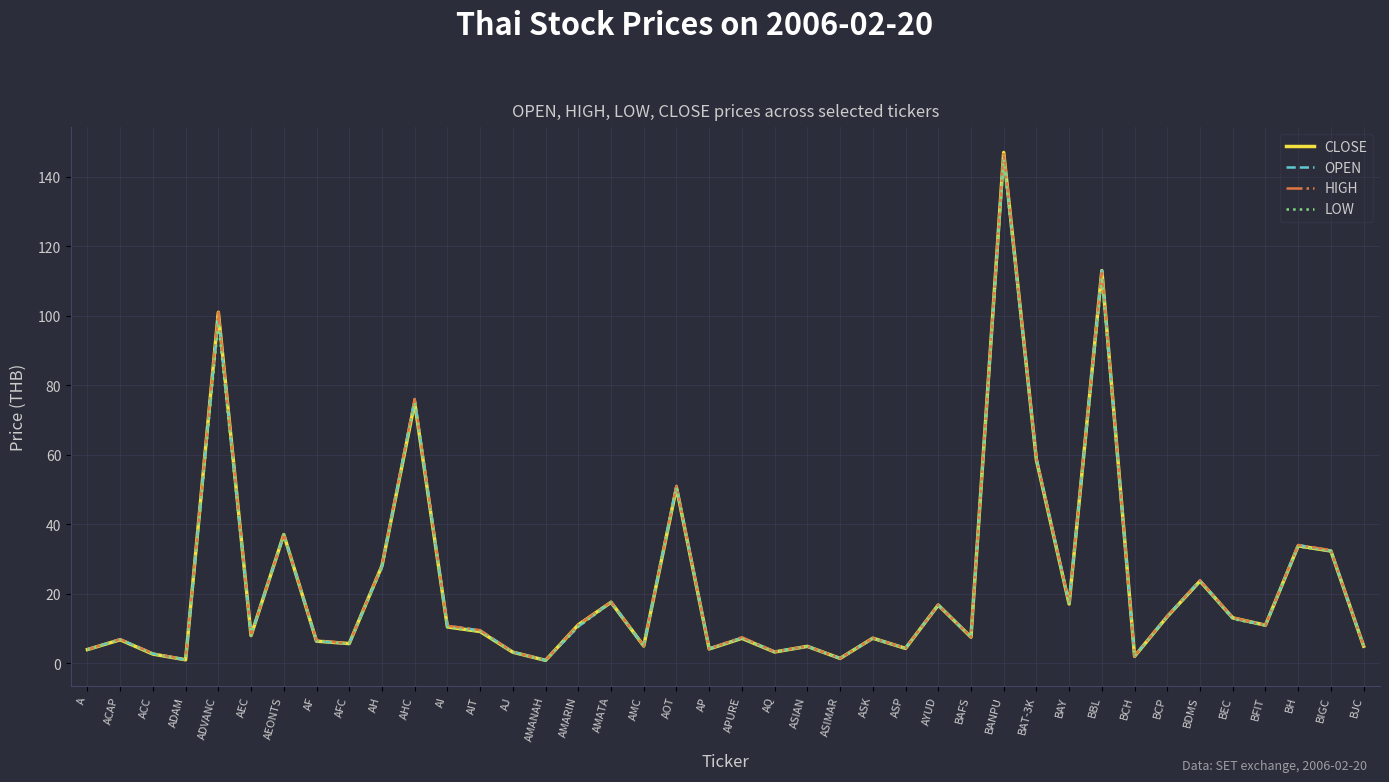

Is the value of OPEN at AMANAH greater than the value of HIGH at BAFS?

No